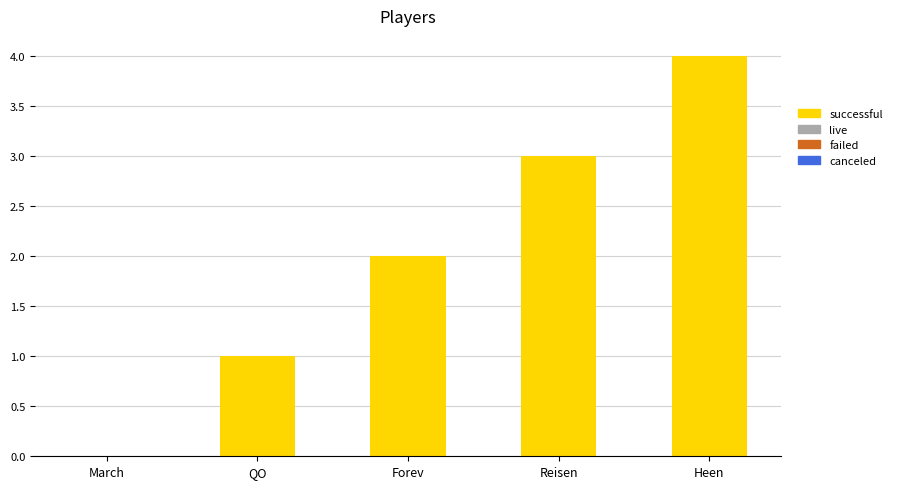

What is the change in value from Forev to Reisen?

+1